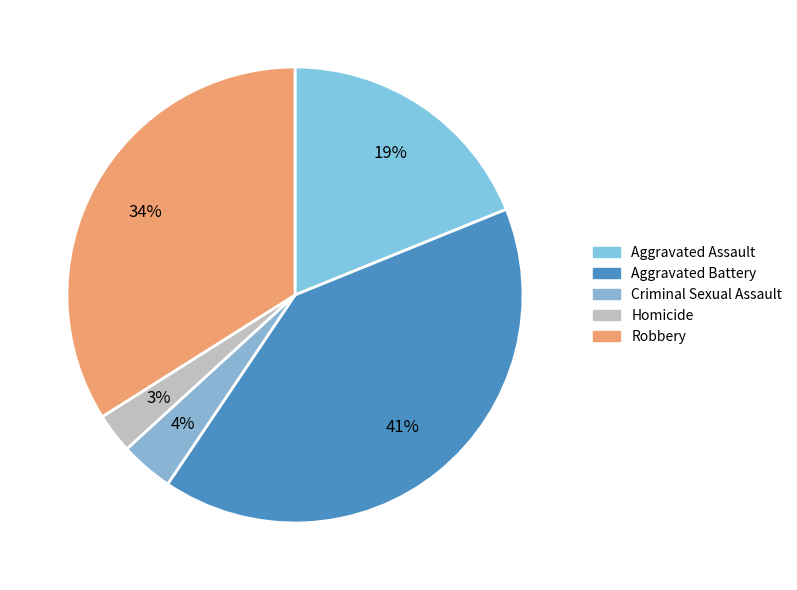

What is the total percentage of Criminal Sexual Assault and Aggravated Assault?

22.6%